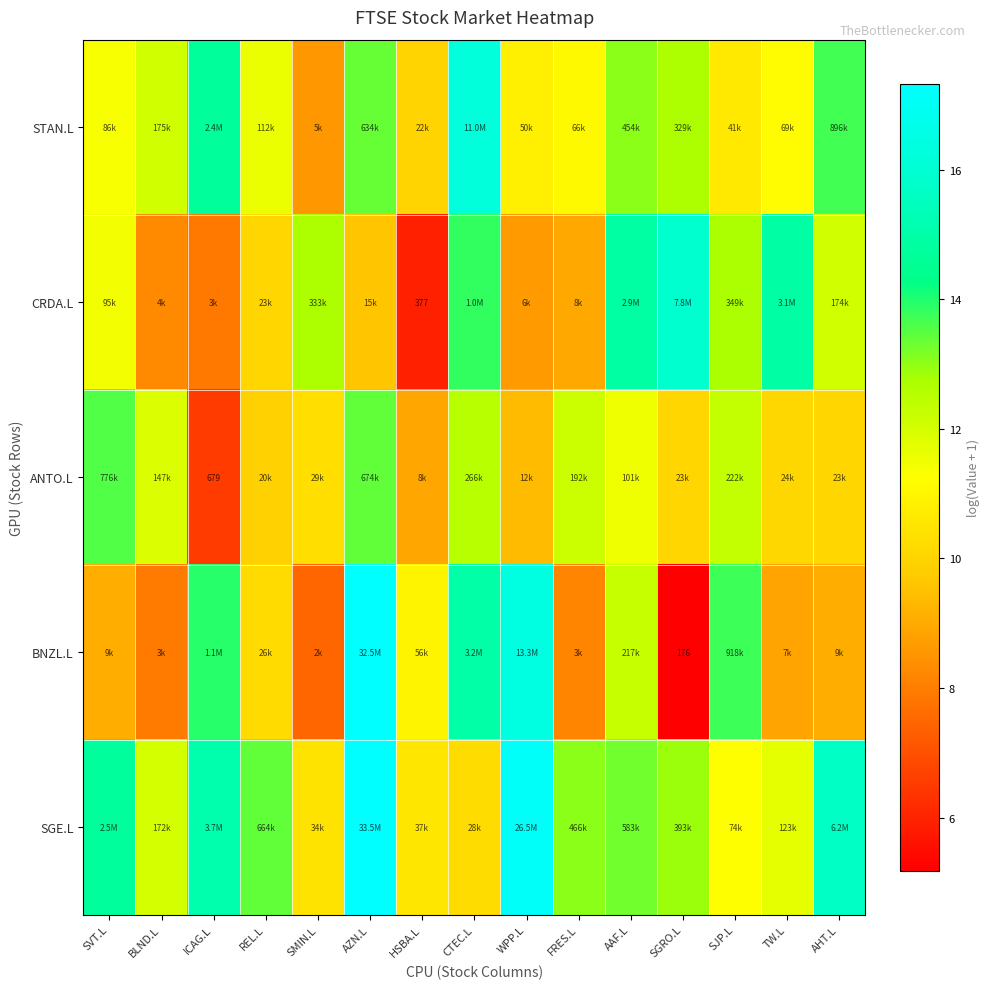

Read the BNZL.L value at HSBA.L.

10.9